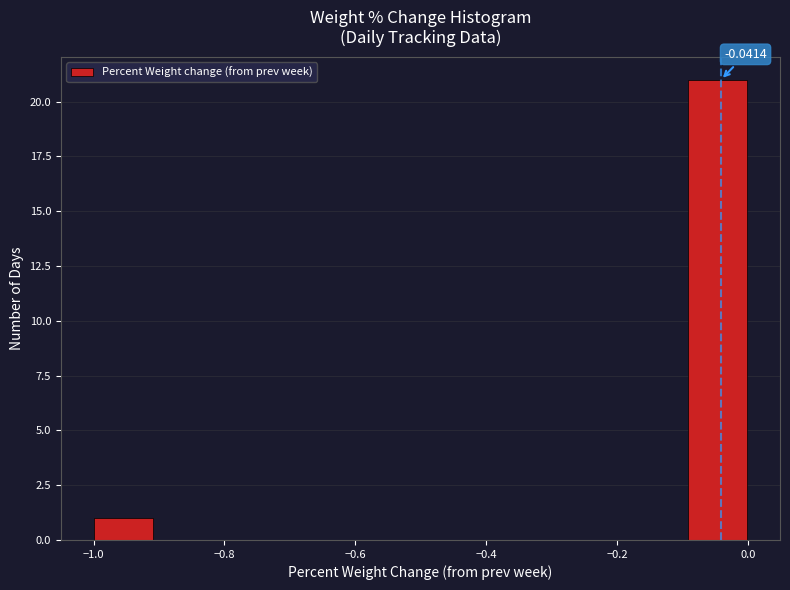

Which range on the x-axis has the tallest bar?

-0.1 to 0.0